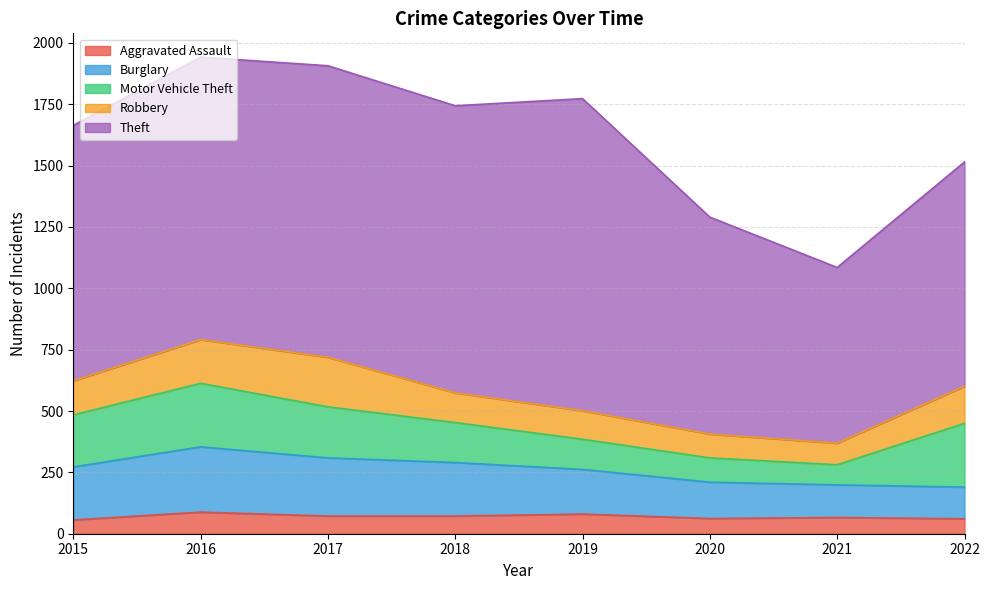

True or false: Theft and Motor Vehicle Theft intersect in this chart.

False